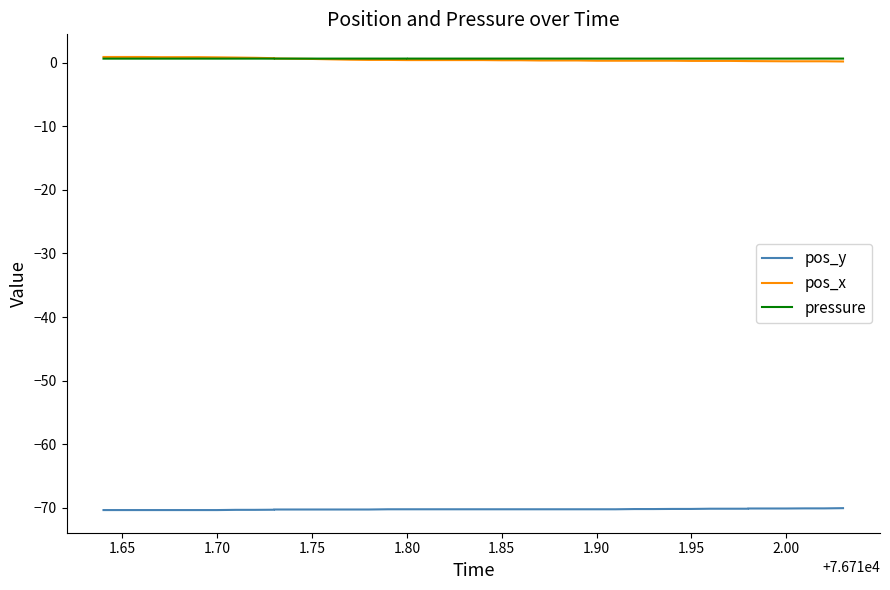

True or false: pos_y and pos_x cross at least once.

False